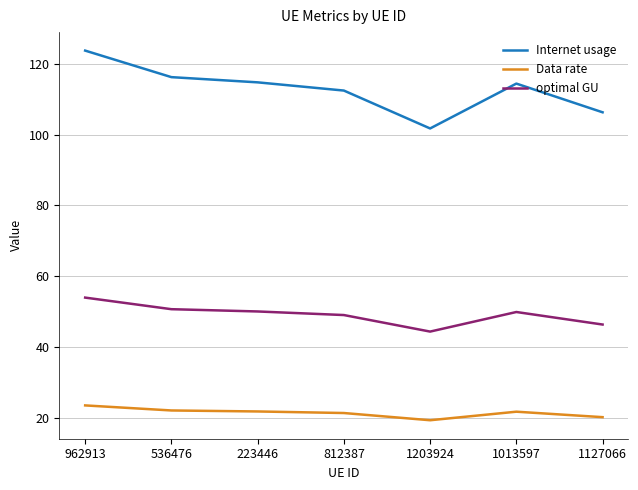

Where is the first local minimum for Internet usage?

1203924